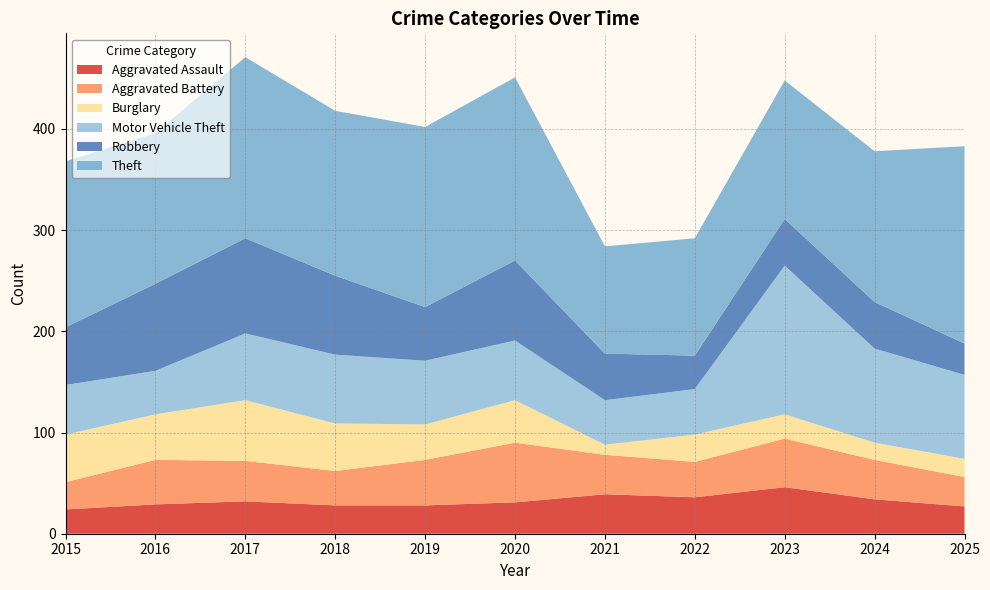

Reading left to right, extract all data points from this chart.

Aggravated Assault: 2015=24	2016=29	2017=32	2018=28	2019=28	2020=31	2021=39	2022=36	2023=46	2024=34	2025=27
Aggravated Battery: 2015=27	2016=44	2017=40	2018=34	2019=45	2020=59	2021=39	2022=35	2023=48	2024=39	2025=29
Burglary: 2015=47	2016=45	2017=60	2018=47	2019=35	2020=42	2021=10	2022=27	2023=24	2024=17	2025=18
Motor Vehicle Theft: 2015=49	2016=43	2017=66	2018=68	2019=63	2020=59	2021=44	2022=45	2023=147	2024=93	2025=83
Robbery: 2015=57	2016=86	2017=94	2018=78	2019=53	2020=79	2021=46	2022=33	2023=46	2024=46	2025=31
Theft: 2015=164	2016=149	2017=179	2018=163	2019=178	2020=181	2021=106	2022=116	2023=137	2024=149	2025=195